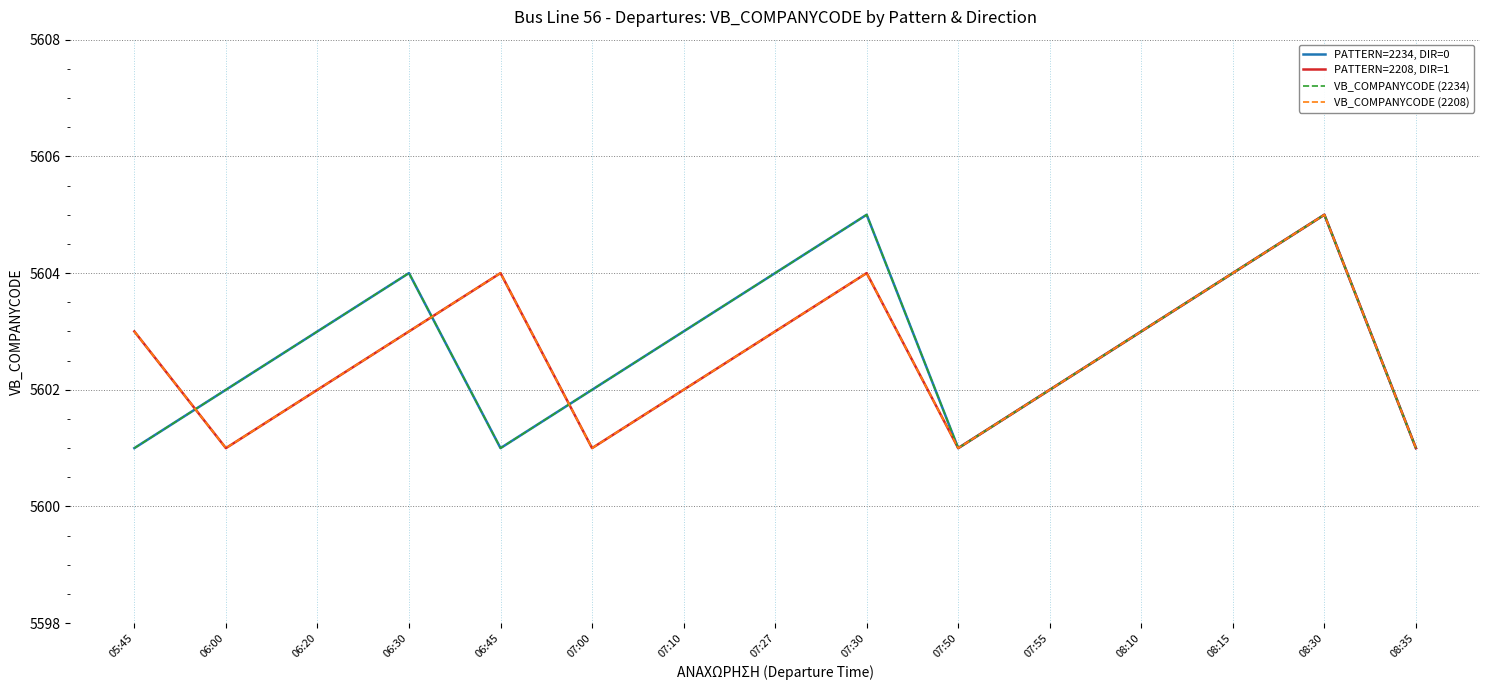

What is the difference between the VB_COMPANYCODE (2234) values at 08:35 and 06:30?

3